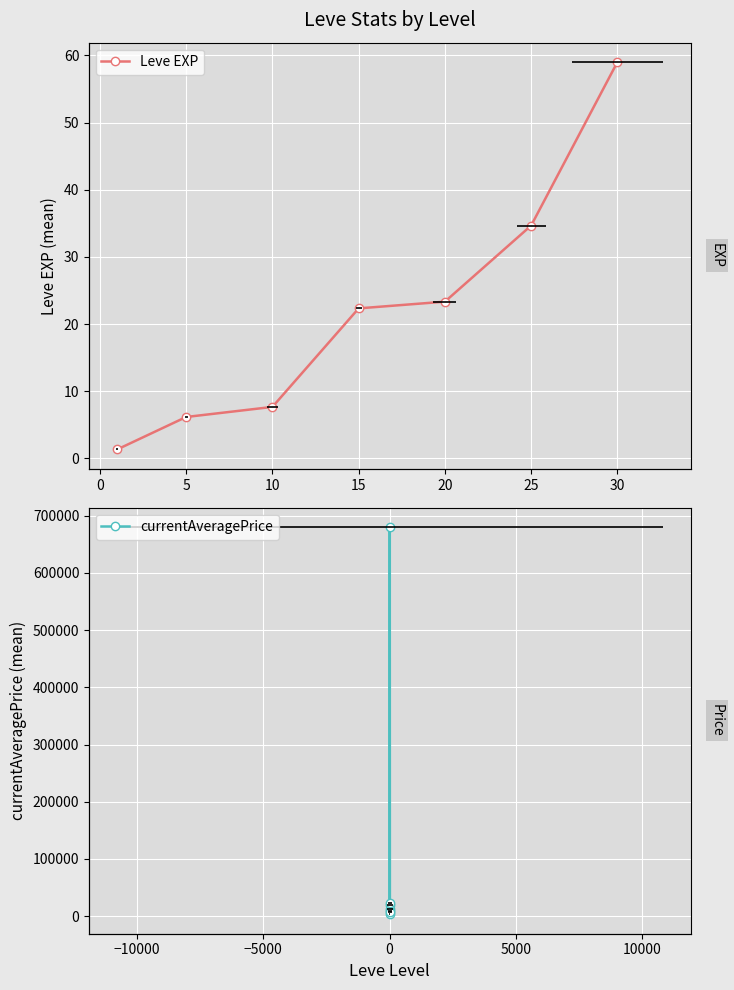

At 5, list the series in order from largest to smallest.

currentAveragePrice, Leve EXP